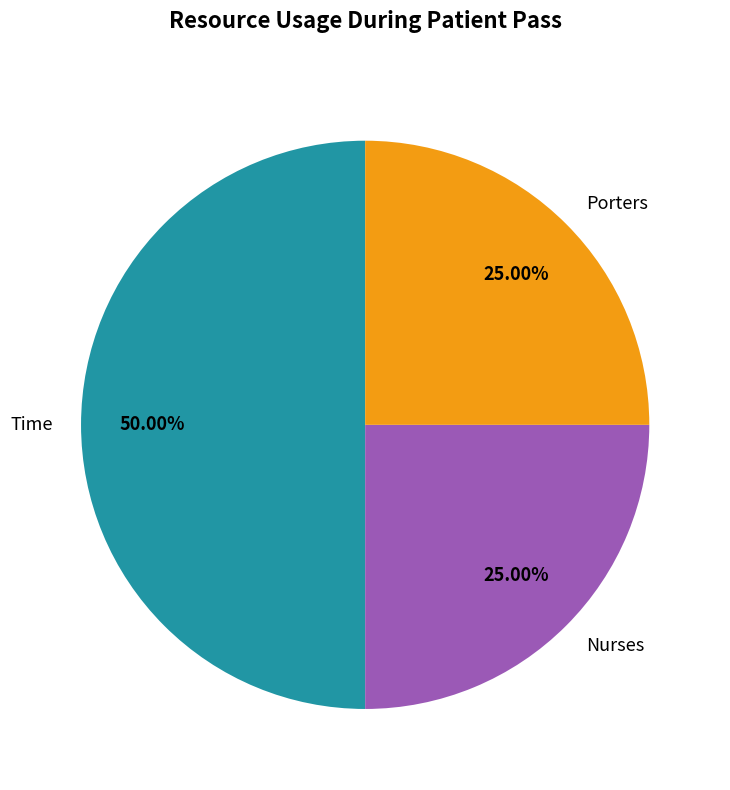

Does Porters represent more than half of the total?

No